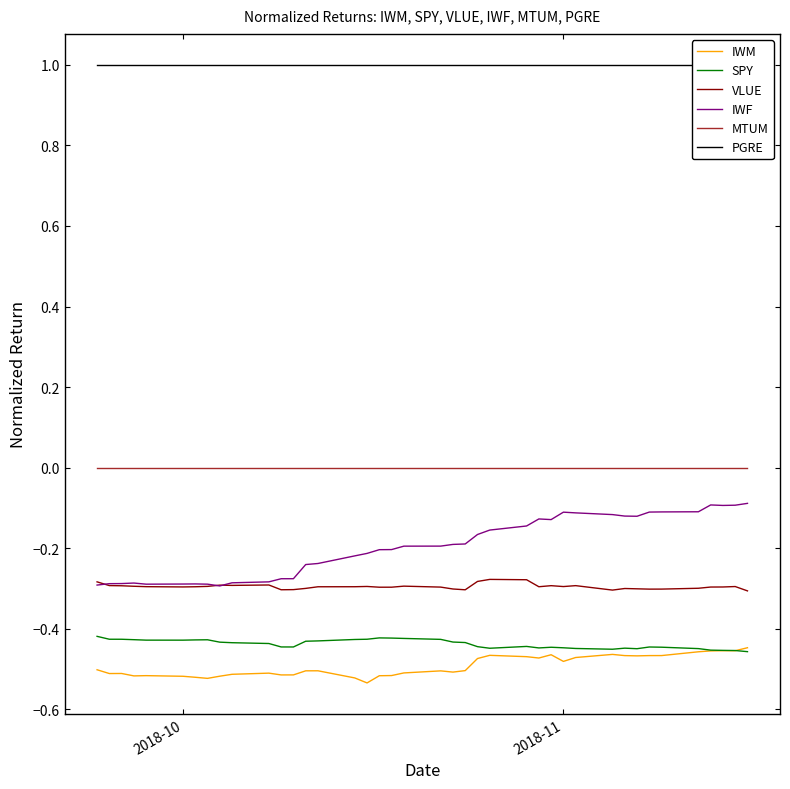

True or false: IWM and VLUE intersect in this chart.

False